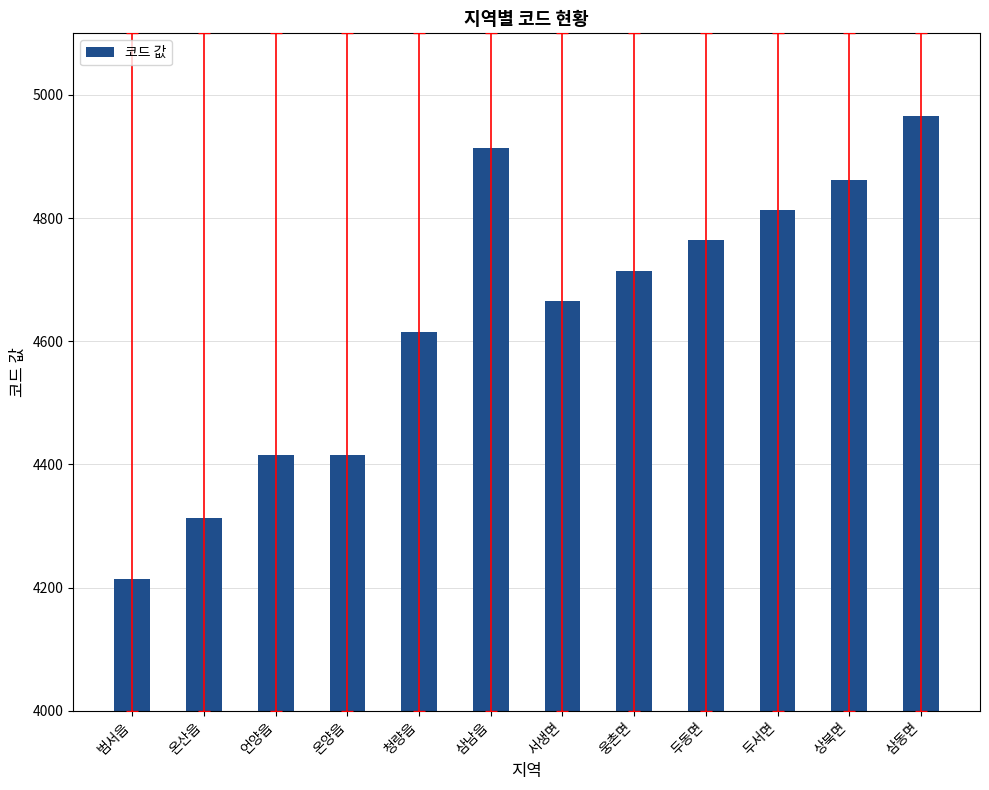

How many data points are less than 4714?

6